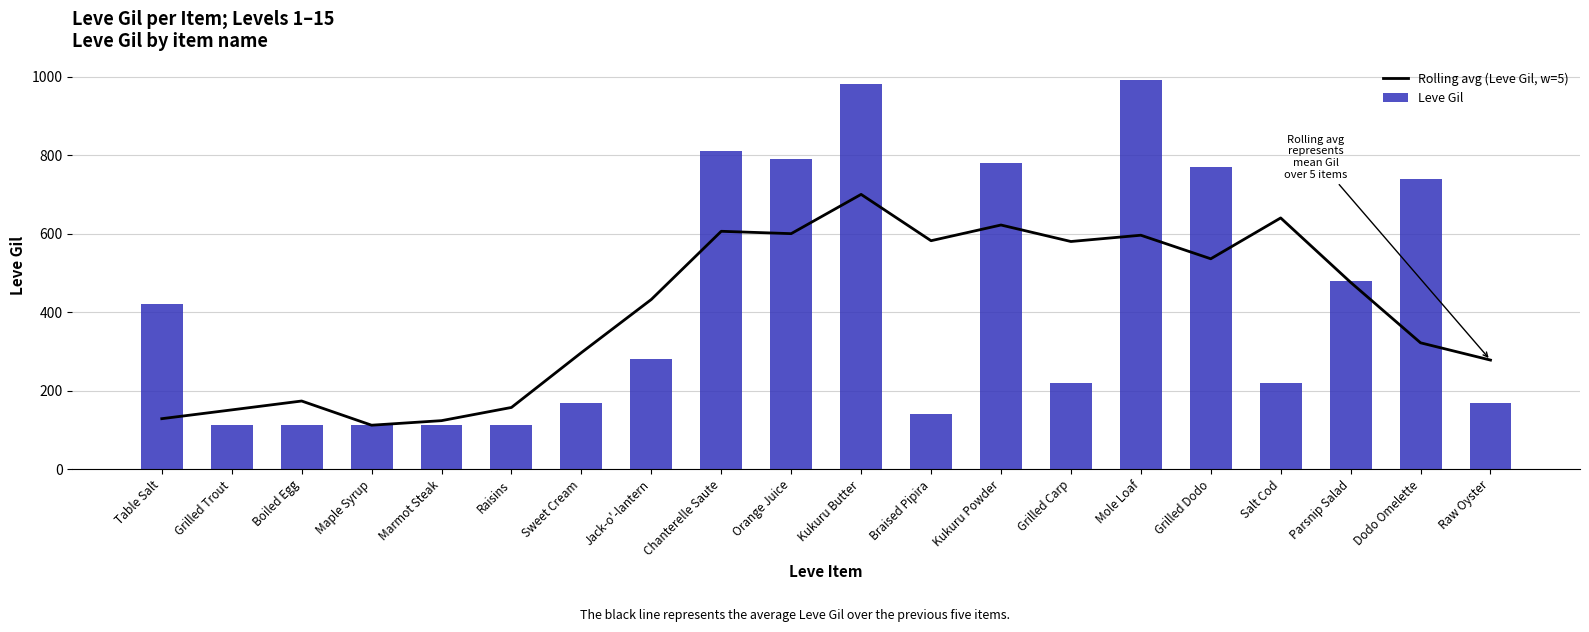

Reading left to right, list all the values displayed in this chart.

Rolling avg (Leve Gil, w=5): Table Salt=128.8	Grilled Trout=151.2	Boiled Egg=173.8	Maple Syrup=112.2	Marmot Steak=123.8	Raisins=157.4	Sweet Cream=297.0	Jack-o'-lantern=432.4	Chanterelle Saute=606.0	Orange Juice=600.0	Kukuru Butter=700.0	Braised Pipira=582.0	Kukuru Powder=622.0	Grilled Carp=580.0	Mole Loaf=596.0	Grilled Dodo=536.0	Salt Cod=640.0	Parsnip Salad=476.0	Dodo Omelette=322.0	Raw Oyster=278.0
Leve Gil: Table Salt=420.0	Grilled Trout=112.0	Boiled Egg=112.0	Maple Syrup=112.0	Marmot Steak=113.0	Raisins=112.0	Sweet Cream=170.0	Jack-o'-lantern=280.0	Chanterelle Saute=810.0	Orange Juice=790.0	Kukuru Butter=980.0	Braised Pipira=140.0	Kukuru Powder=780.0	Grilled Carp=220.0	Mole Loaf=990.0	Grilled Dodo=770.0	Salt Cod=220.0	Parsnip Salad=480.0	Dodo Omelette=740.0	Raw Oyster=170.0